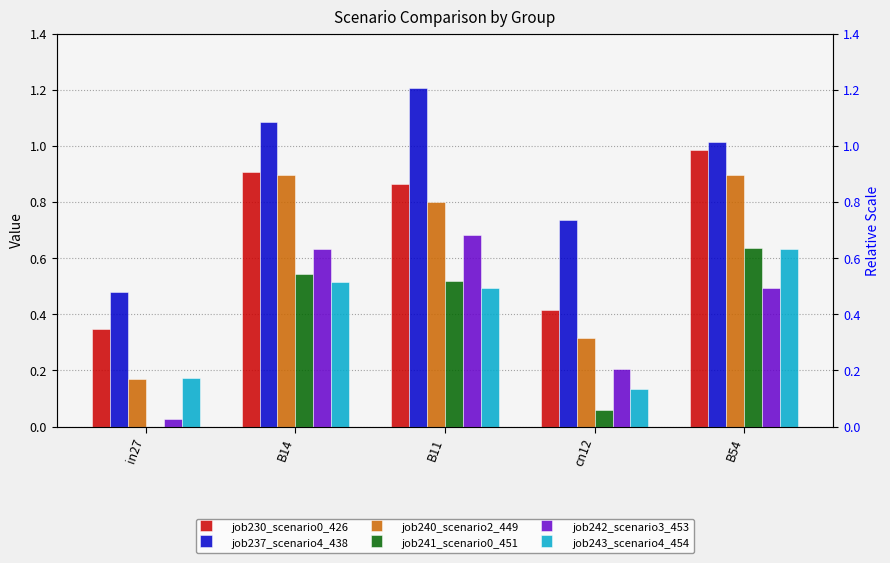

Between B14 and in27, which is larger?

B14